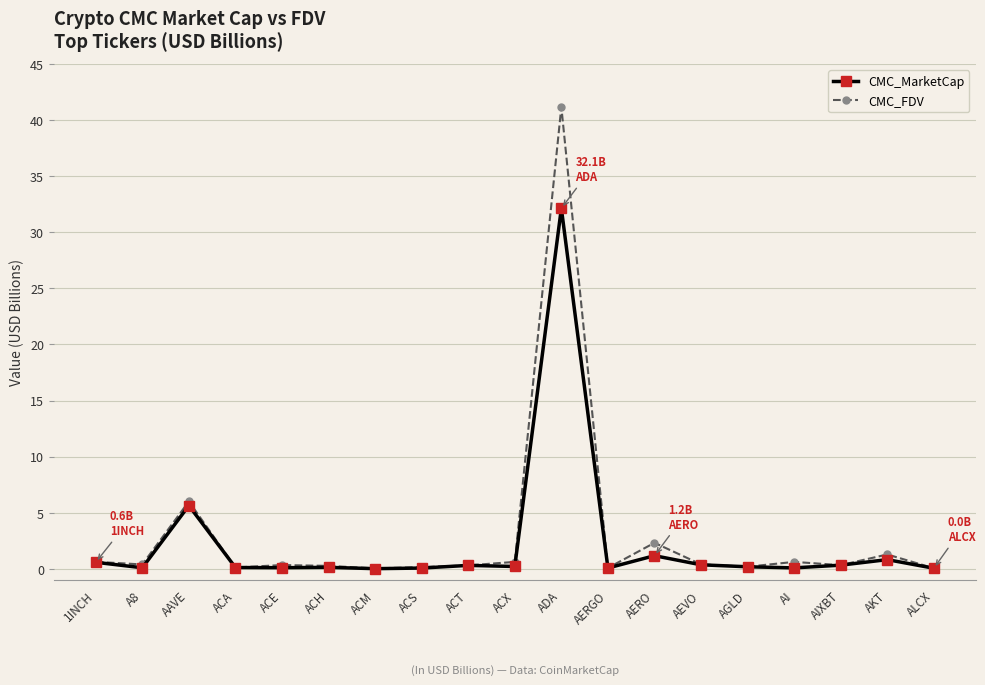

True or false: CMC_MarketCap has a value of 0.1 at A8.

True